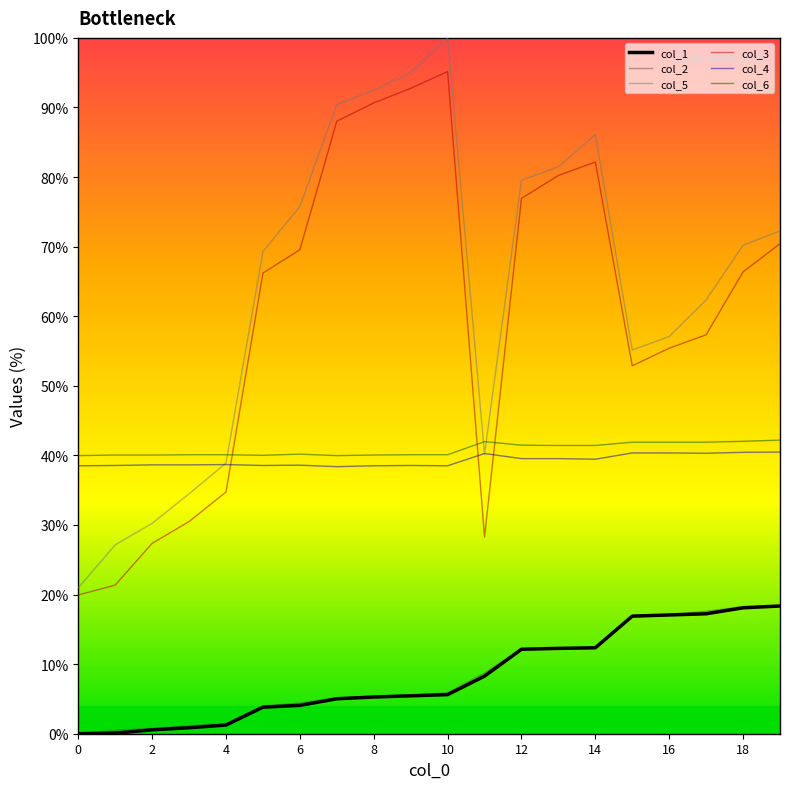

True or false: col_6 and col_2 intersect in this chart.

False